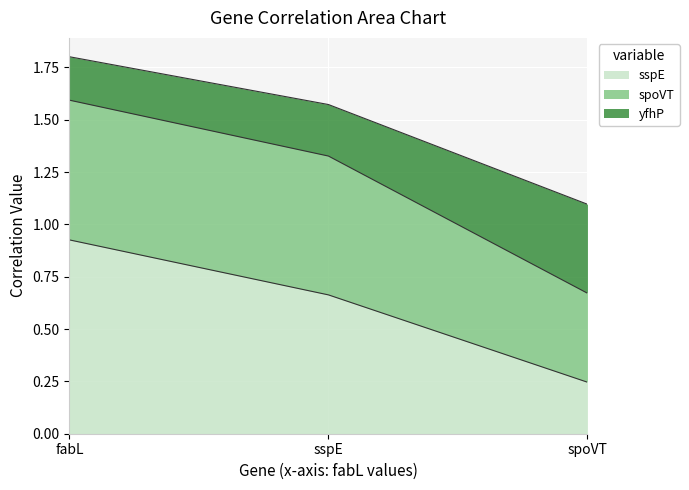

How many sspE values are between 0 and 1?

3